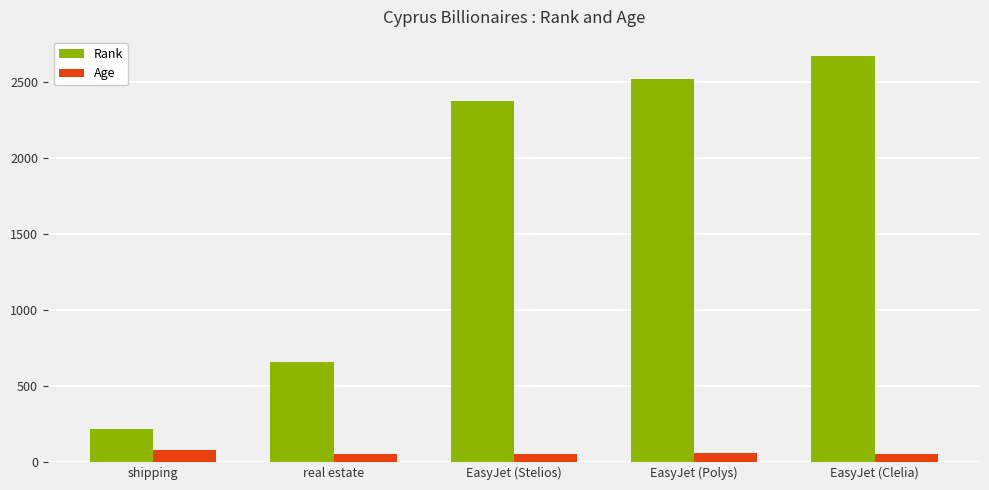

What is the sum of the Rank values at EasyJet (Clelia) and EasyJet (Stelios)?

5052